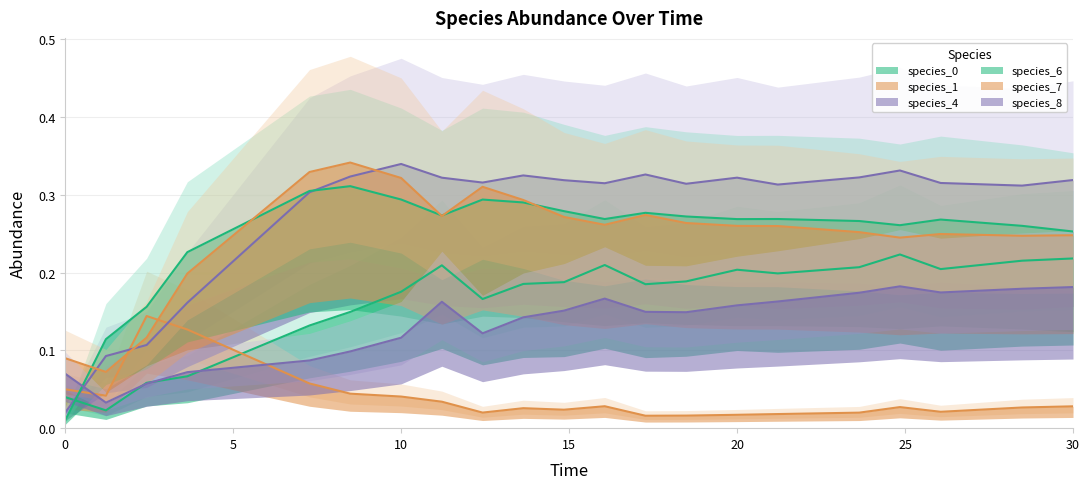

How many times do species_4 and species_7 cross each other?

3